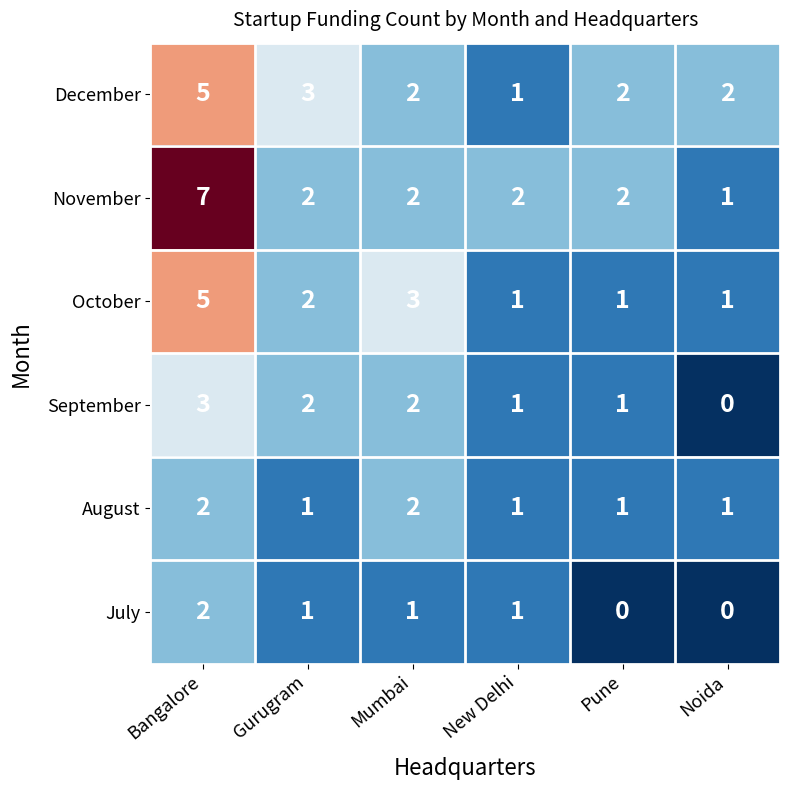

What is the difference between the maximum and second lowest values in the November series?

5